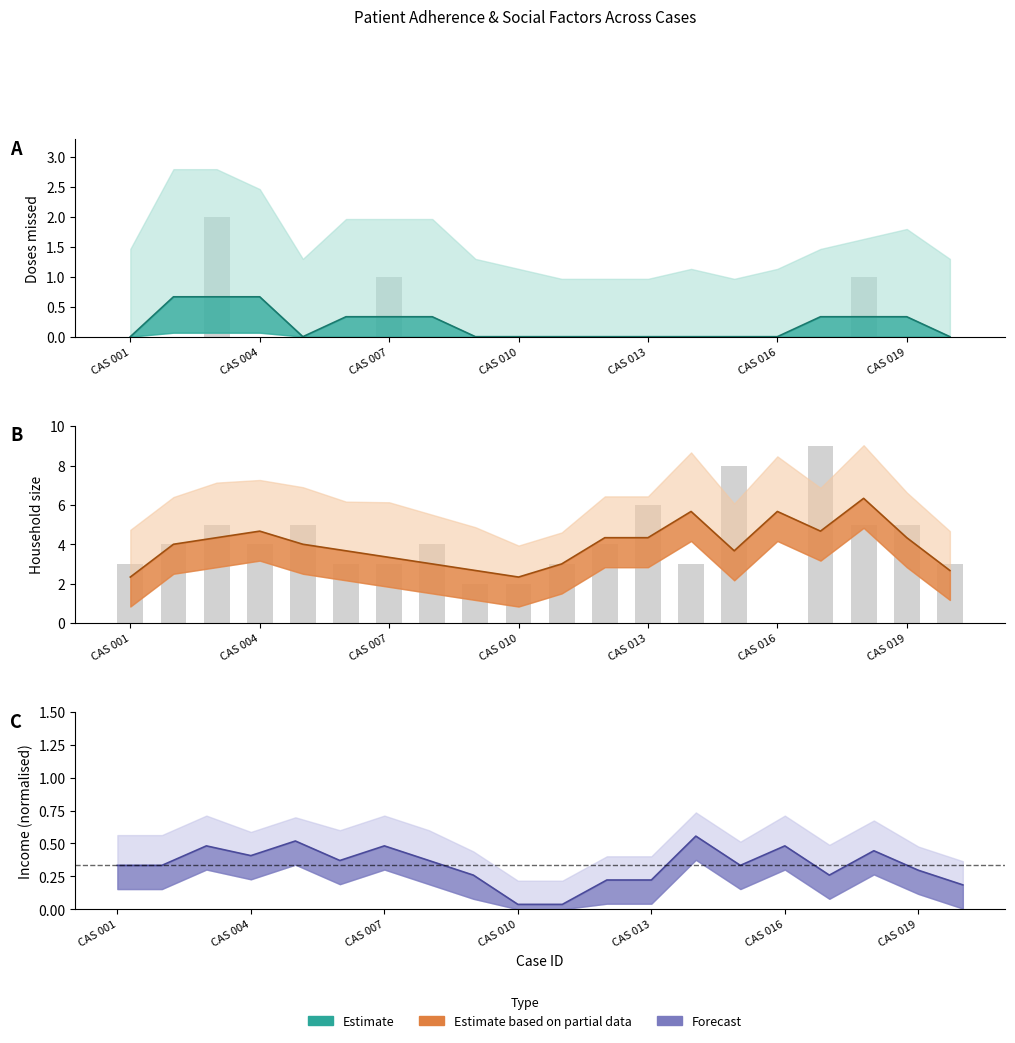

True or false: DOS_MISS has a value of 1 at CAS 009.

False